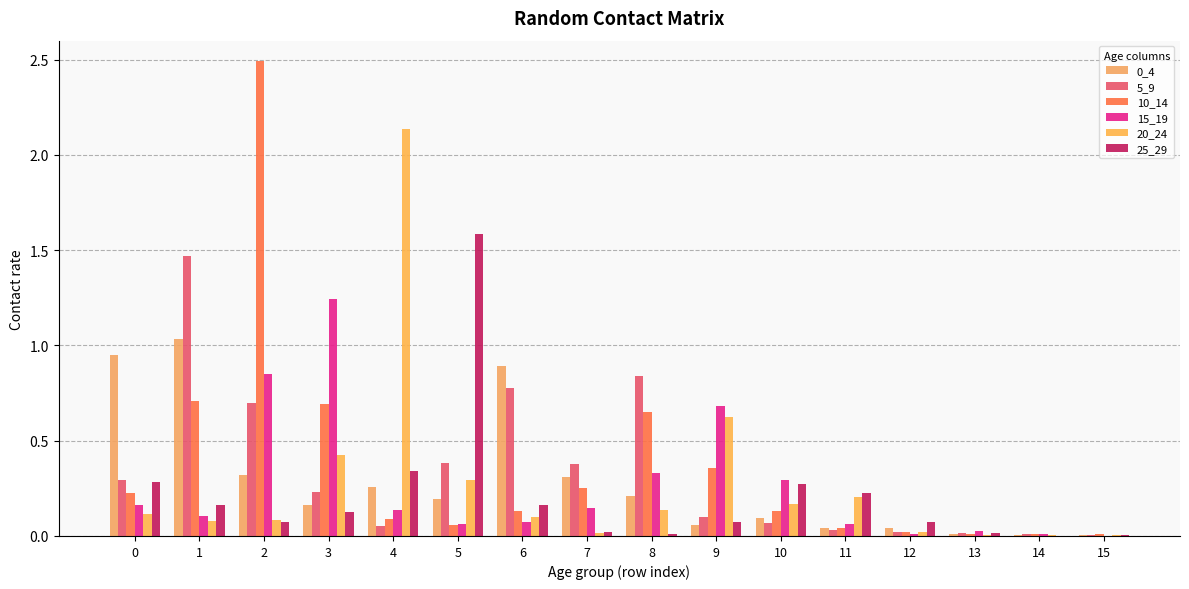

Which series has the widest spread of values?

10_14